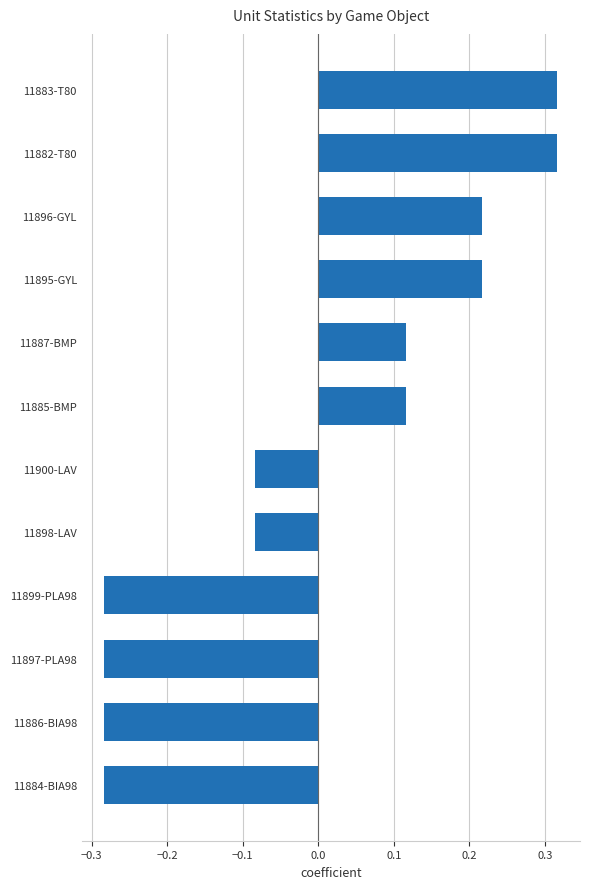

The chart shows a value of 0.2 at 11882-T80. True or false?

False